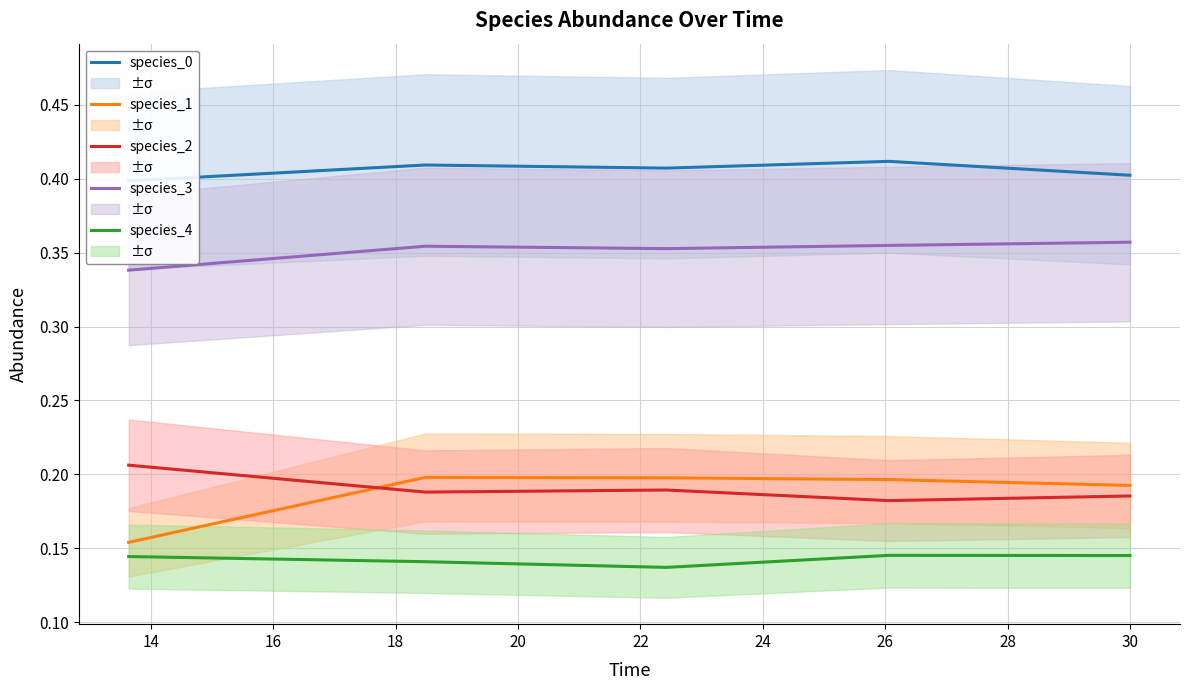

True or false: species_4 and species_3 intersect in this chart.

False